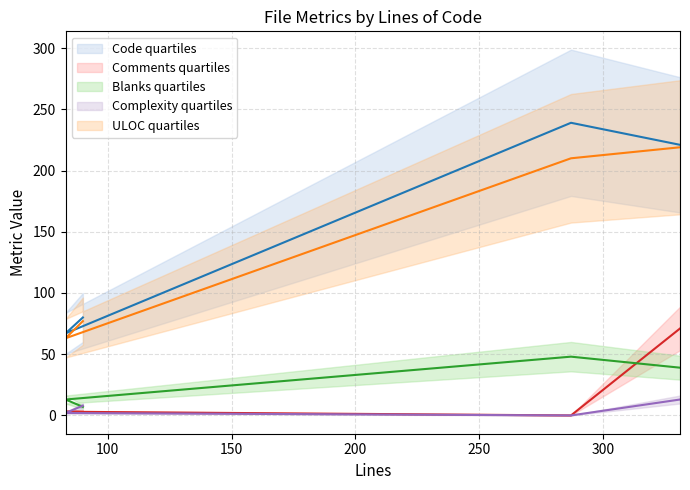

Between 83 and 90, which is larger?

90